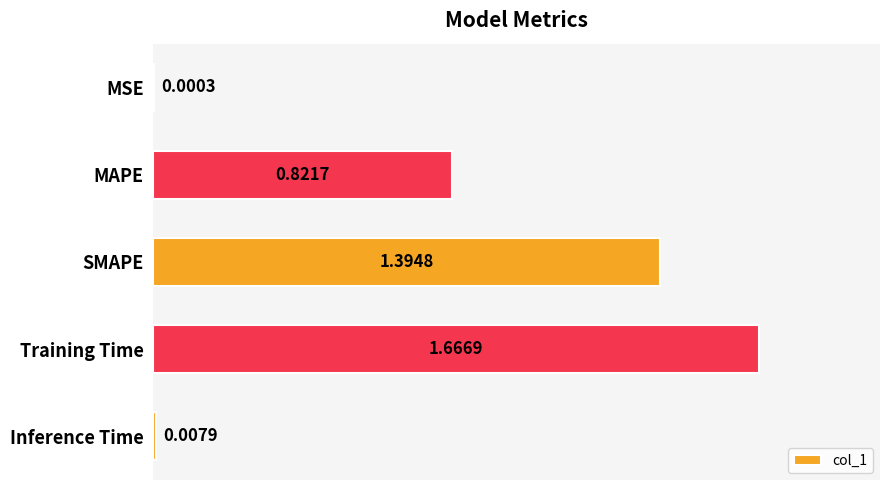

Which label corresponds to the largest value in the chart?

Training Time